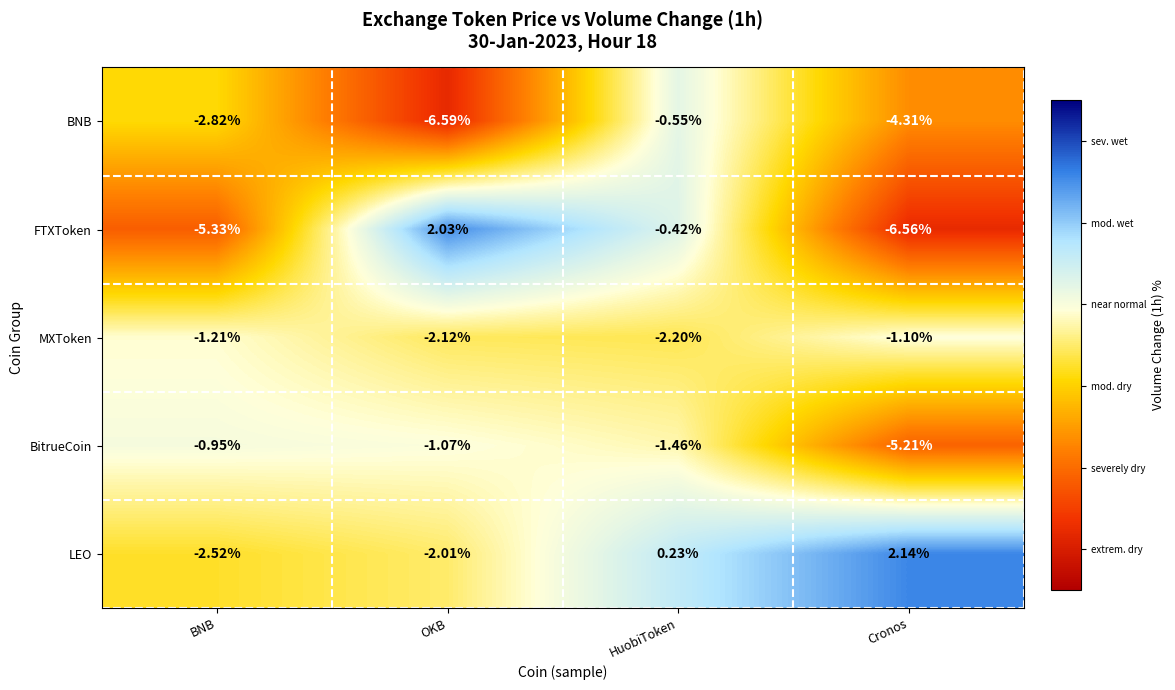

Which category has the lowest value across all series?

OKB